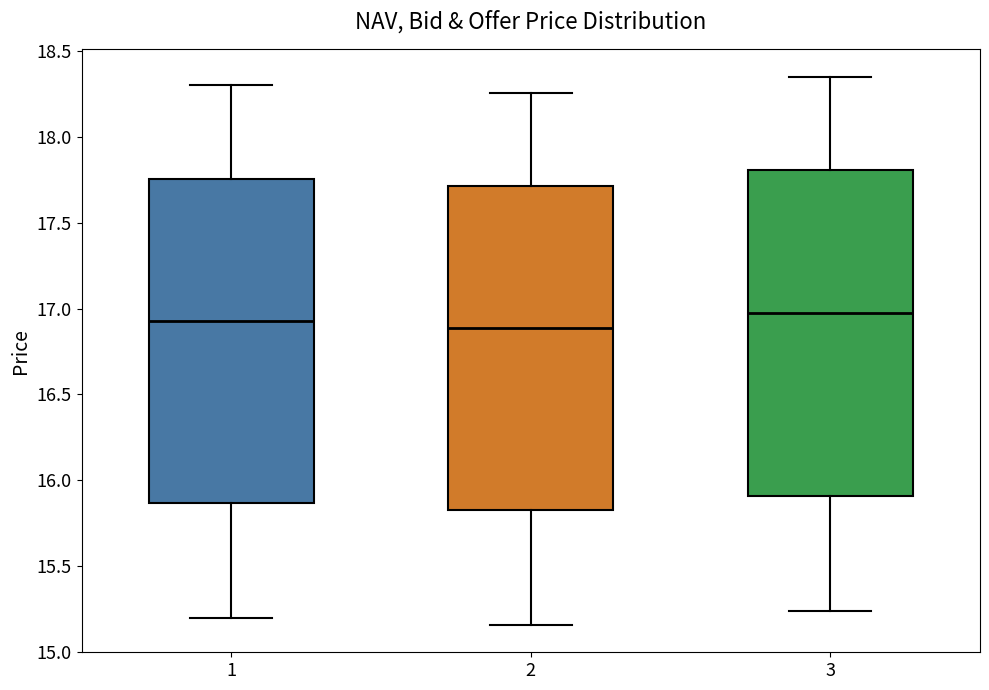

Reading left to right, read every box against the y-axis: the position of its median line, the range the box covers, and the ends of its whiskers. The values are not printed on the chart, so give them approximately, as read against the axis.

1: median 16.95, box 15.85 to 17.75, whiskers 15.20 to 18.30
2: median 16.90, box 15.85 to 17.70, whiskers 15.15 to 18.25
3: median 16.95, box 15.90 to 17.80, whiskers 15.25 to 18.35